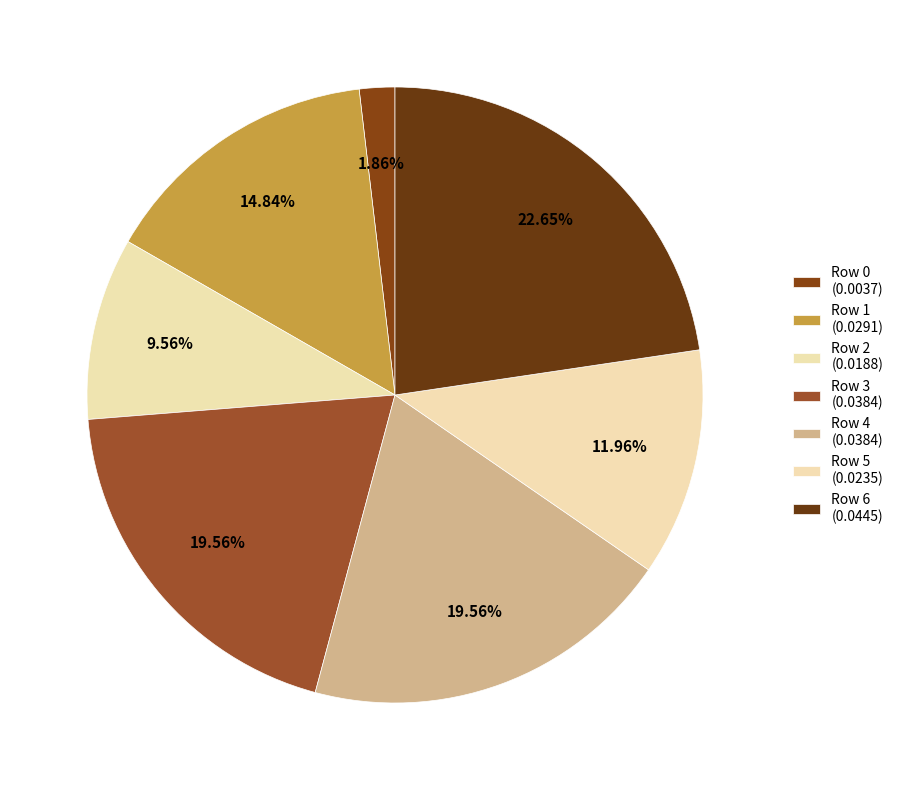

To the nearest percent, what is the combined percentage of Row 2 and Row 4?

29%